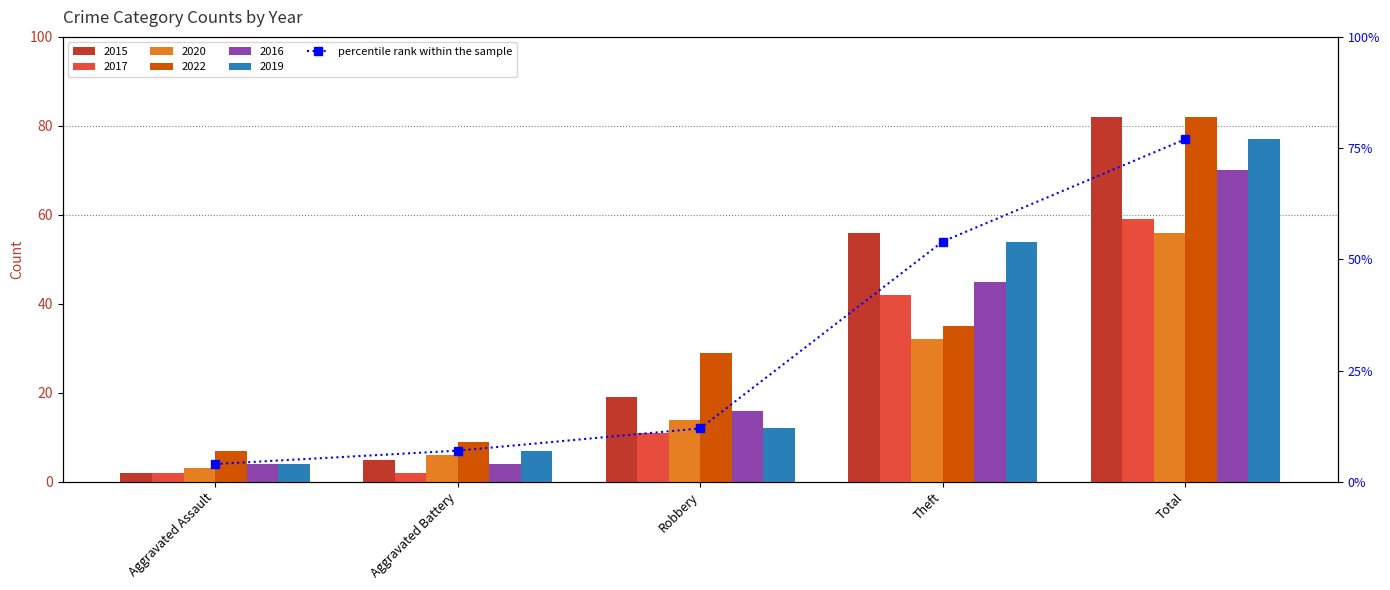

Where does the data first go above 12?

Theft